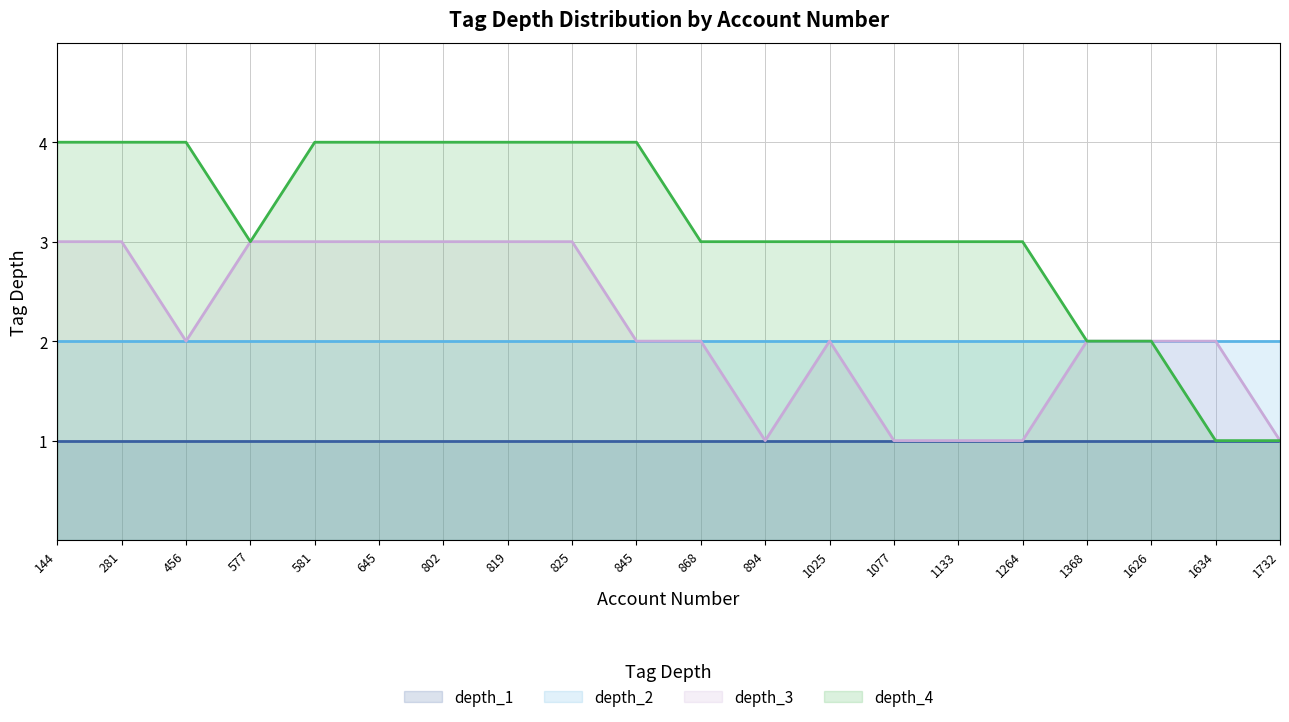

List the labels in order of depth_4 value, largest first.

144, 281, 456, 581, 645, 802, 819, 825, 845, 577, 868, 894, 1025, 1077, 1133, 1264, 1368, 1626, 1634, 1732